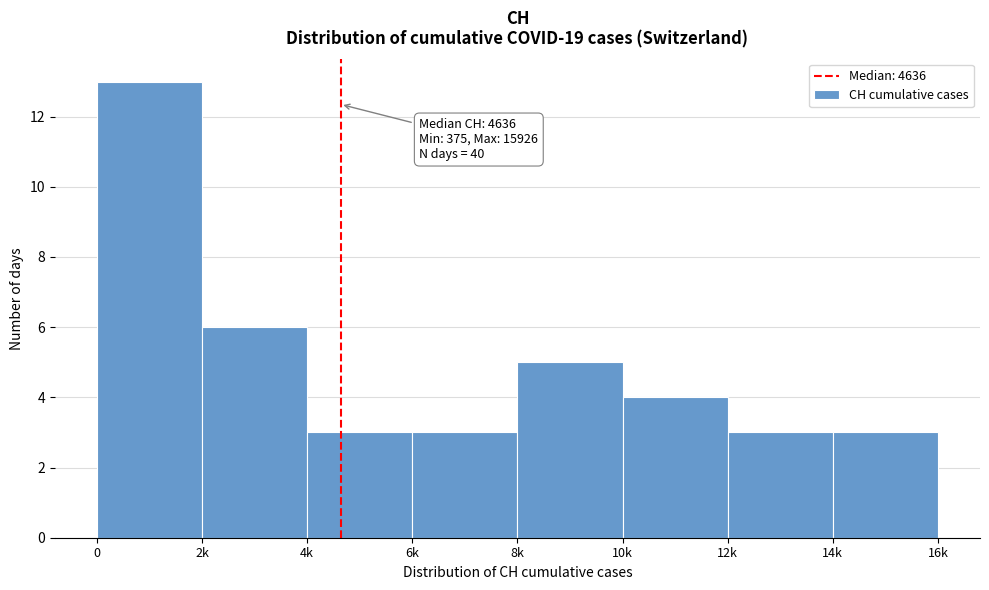

Reading left to right, extract all data points from this chart.

0=13	2k=6	4k=3	6k=3	8k=5	10k=4	12k=3	14k=3